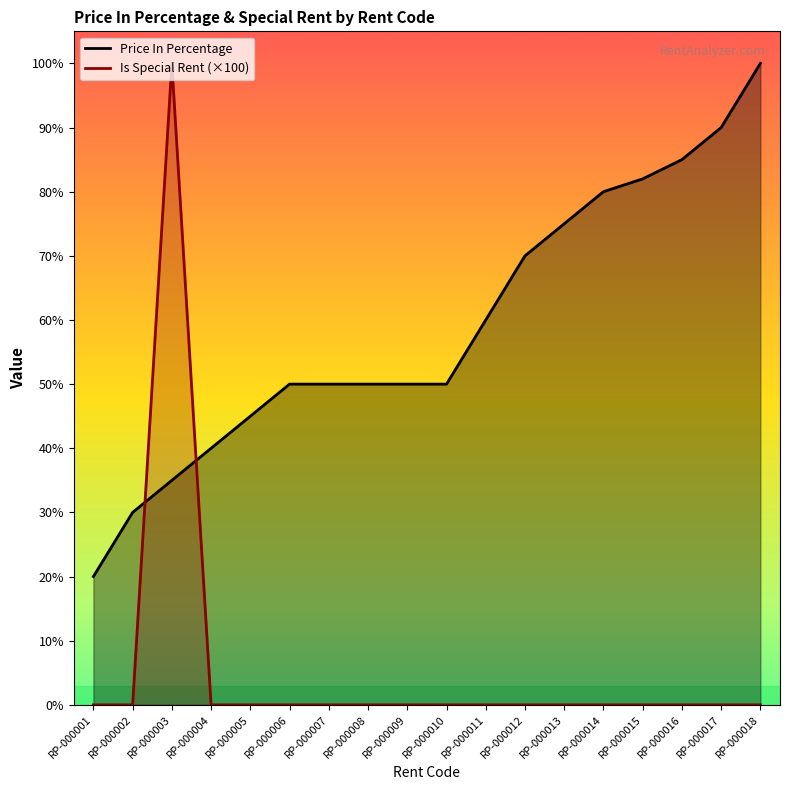

Which series has the widest spread of values?

Is Special Rent (×100)